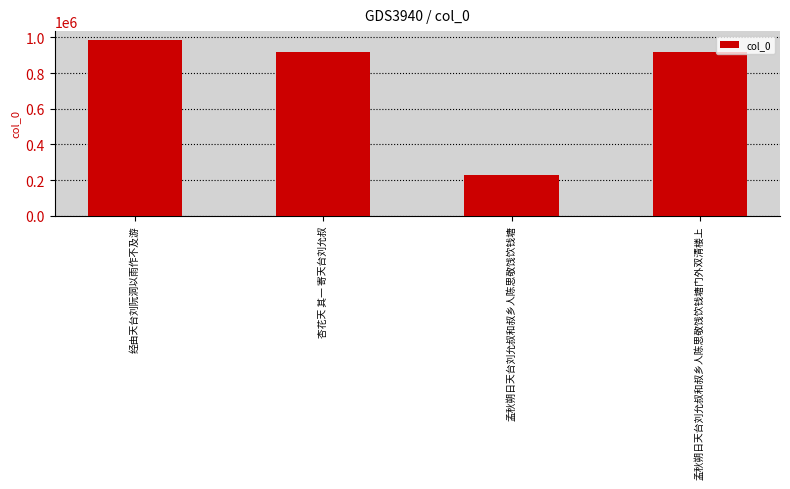

What is the value of the 2nd bar from the left?

918607